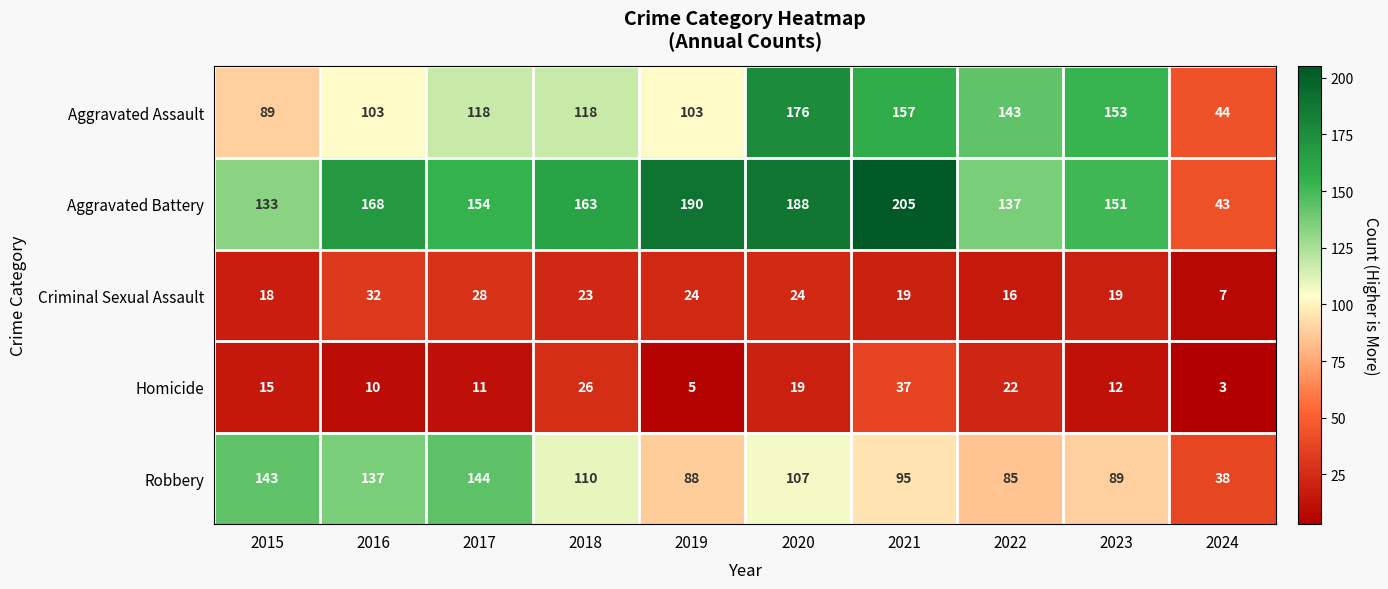

Which series has the largest range (max minus min)?

Aggravated Battery